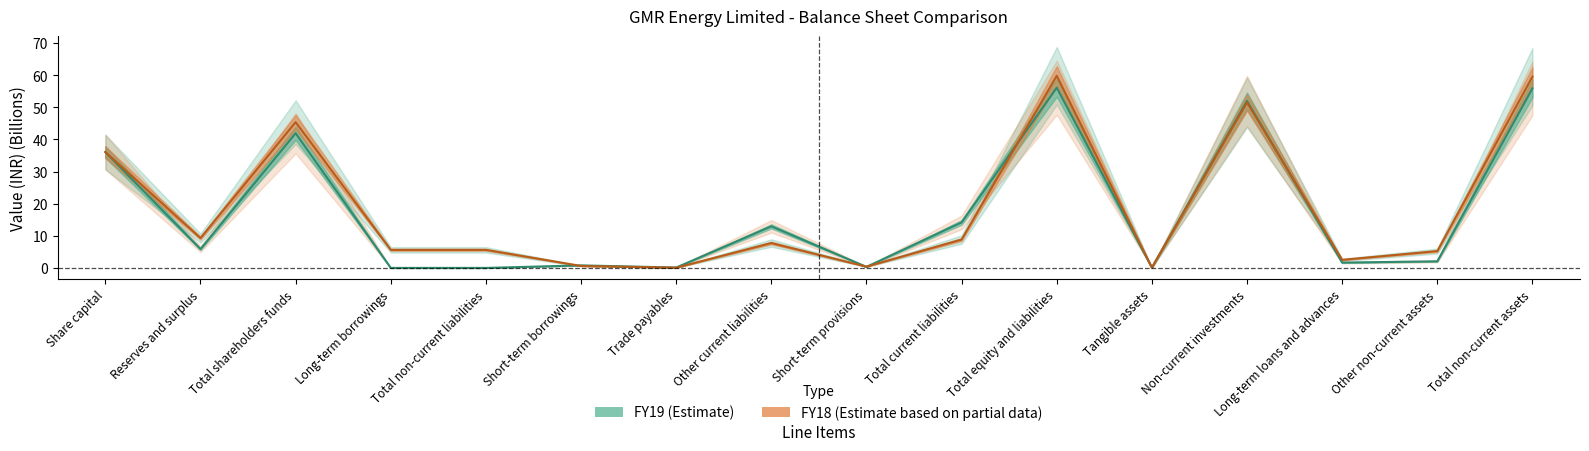

How many intersections are there between FY18 and FY19?

6